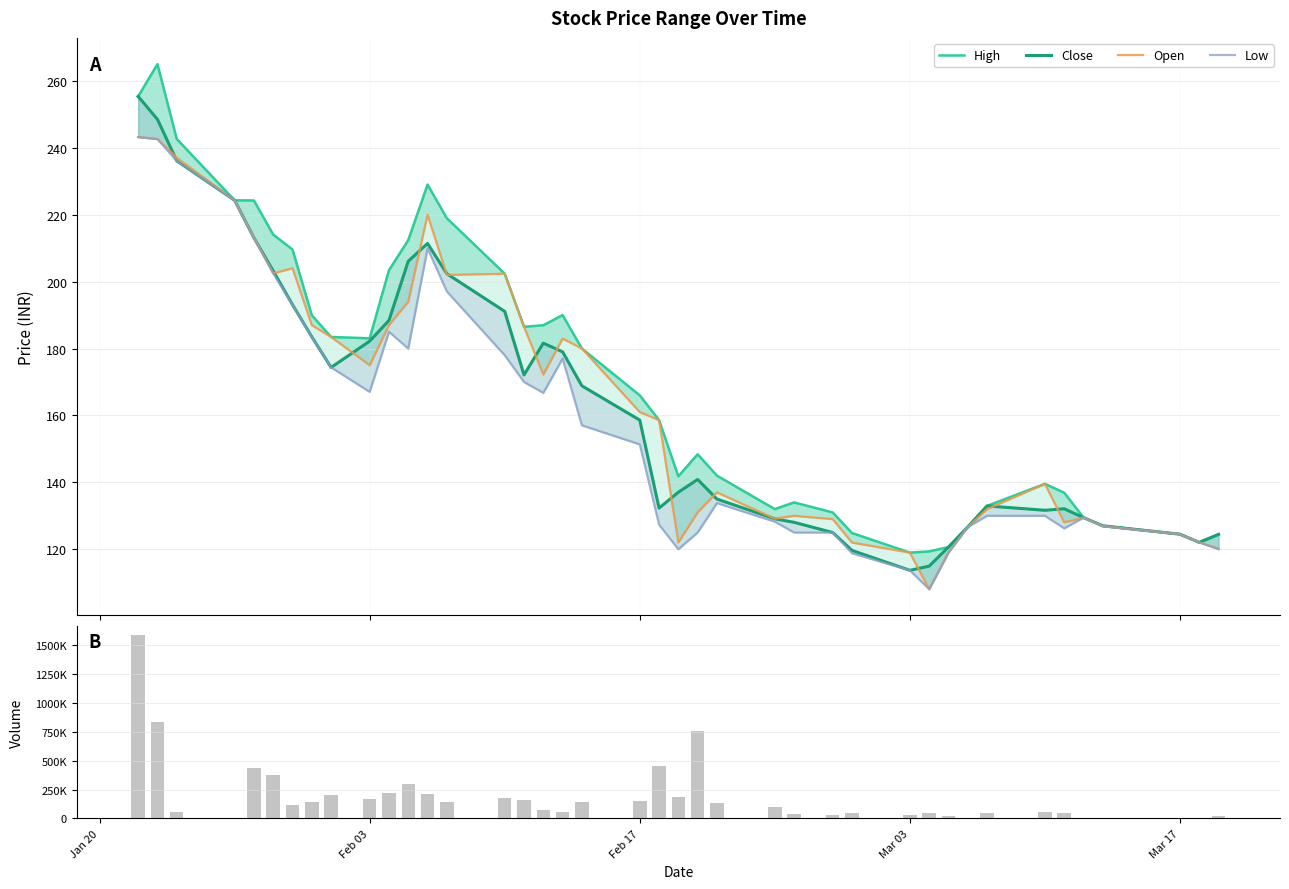

The value of Close at 16 is 268.6. True or false?

False